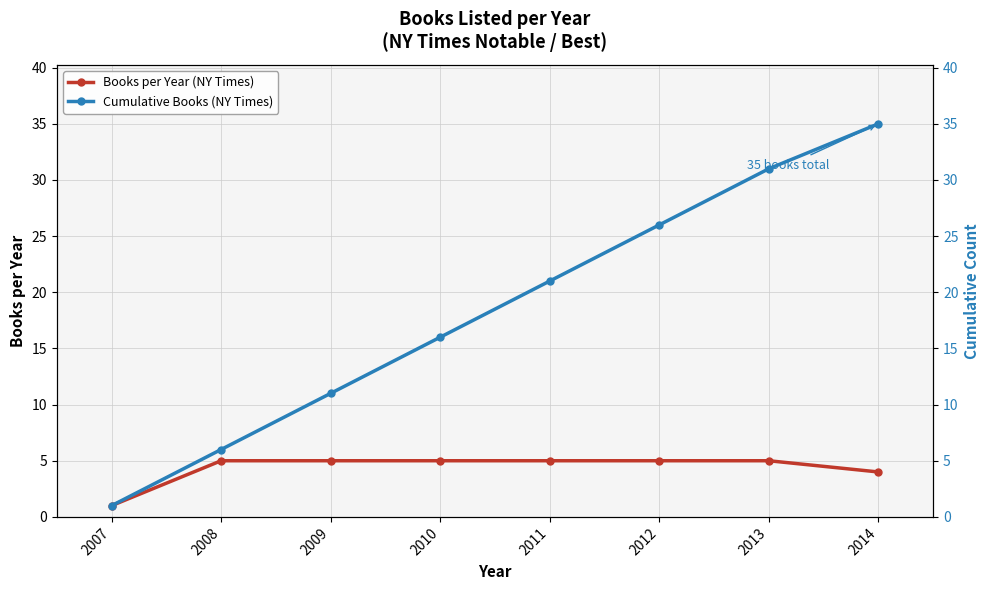

True or false: Cumulative Books (NY Times) and Books per Year (NY Times) intersect in this chart.

False